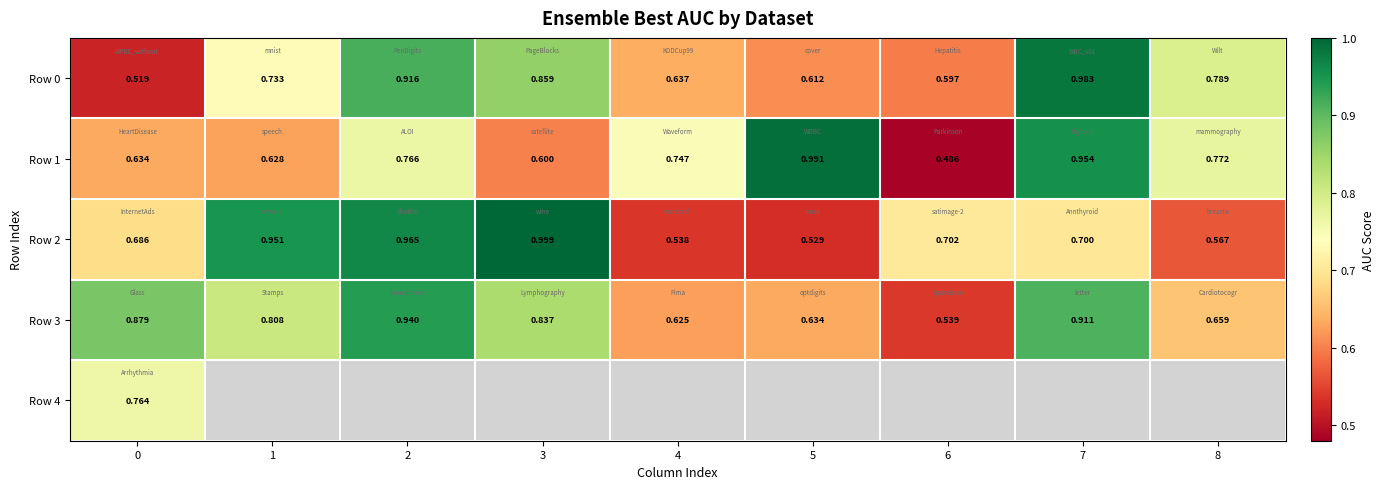

Is the value of Row 3 at 6 greater than the value of Row 1 at 7?

No